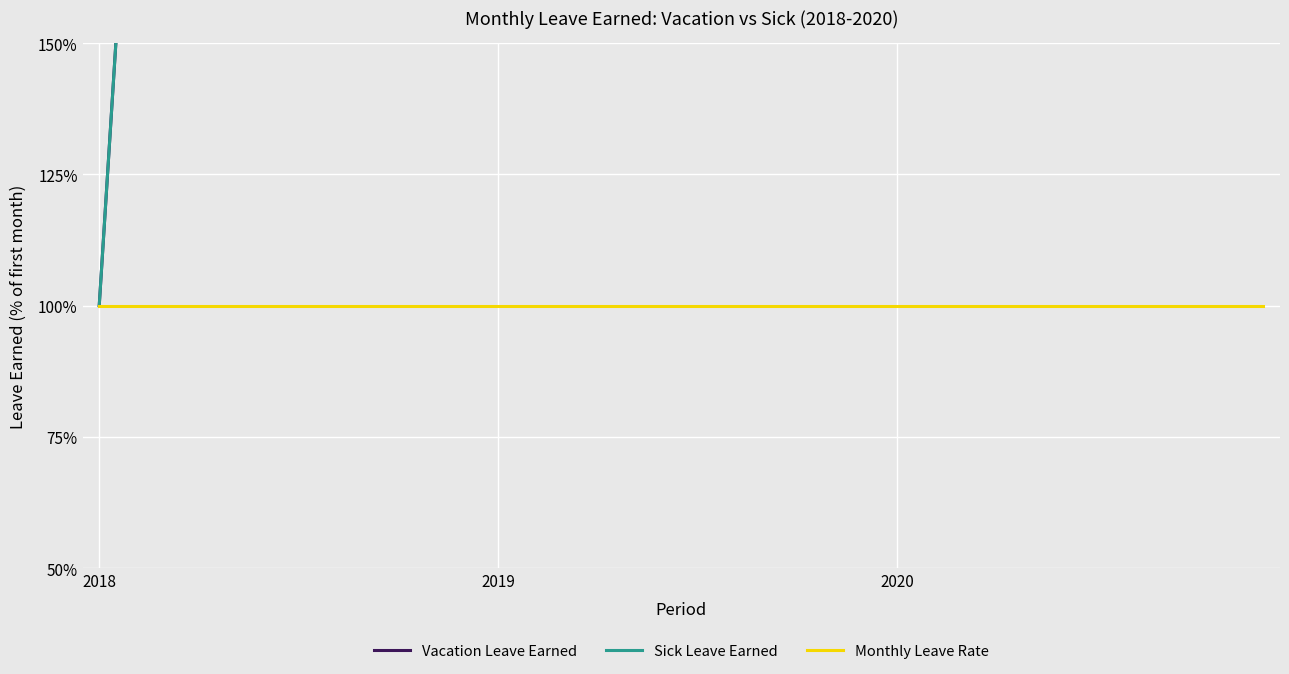

Which series has the largest total across all categories?

Vacation Leave Earned